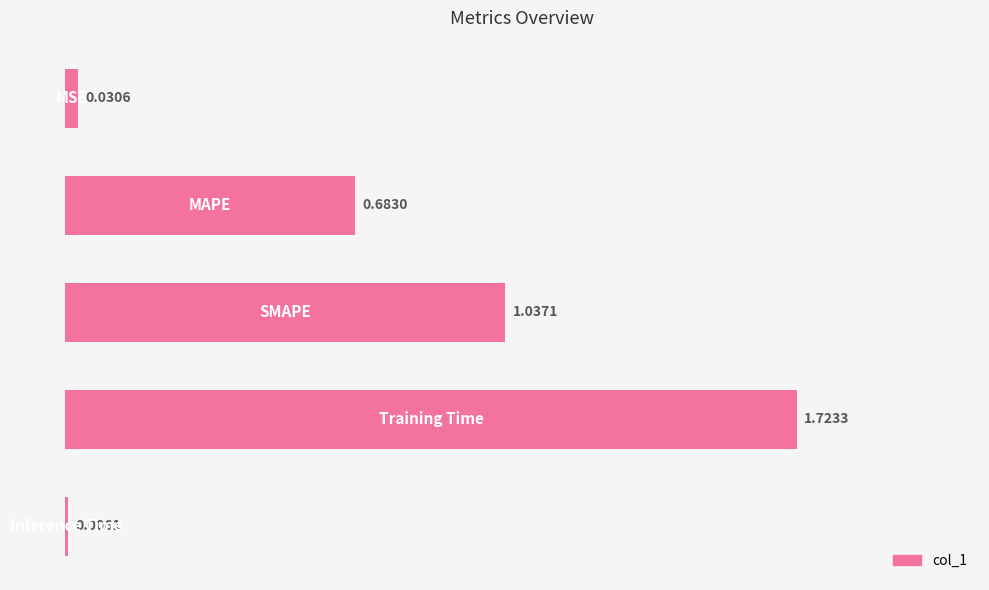

Rank the categories by value from highest to lowest.

3, 2, 1, 0, 4